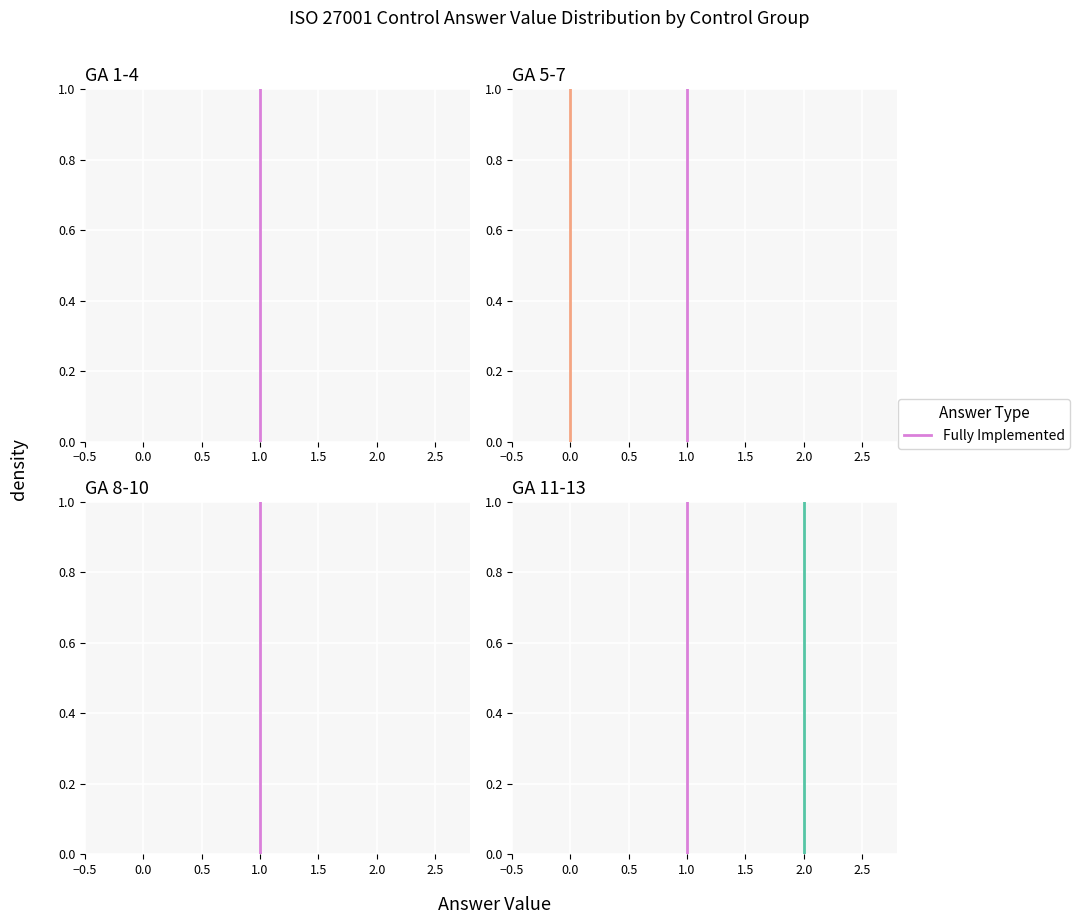

Count the number of categories in the chart.

2